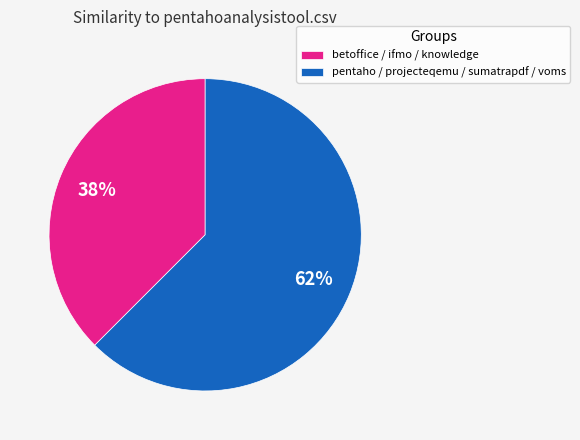

Combined, do betoffice / ifmo / knowledge and pentaho / projecteqemu / sumatrapdf / voms account for over 50%?

Yes